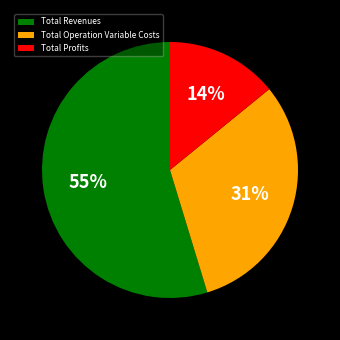

Combined, do Total Profits and Total Revenues account for over 50%?

Yes